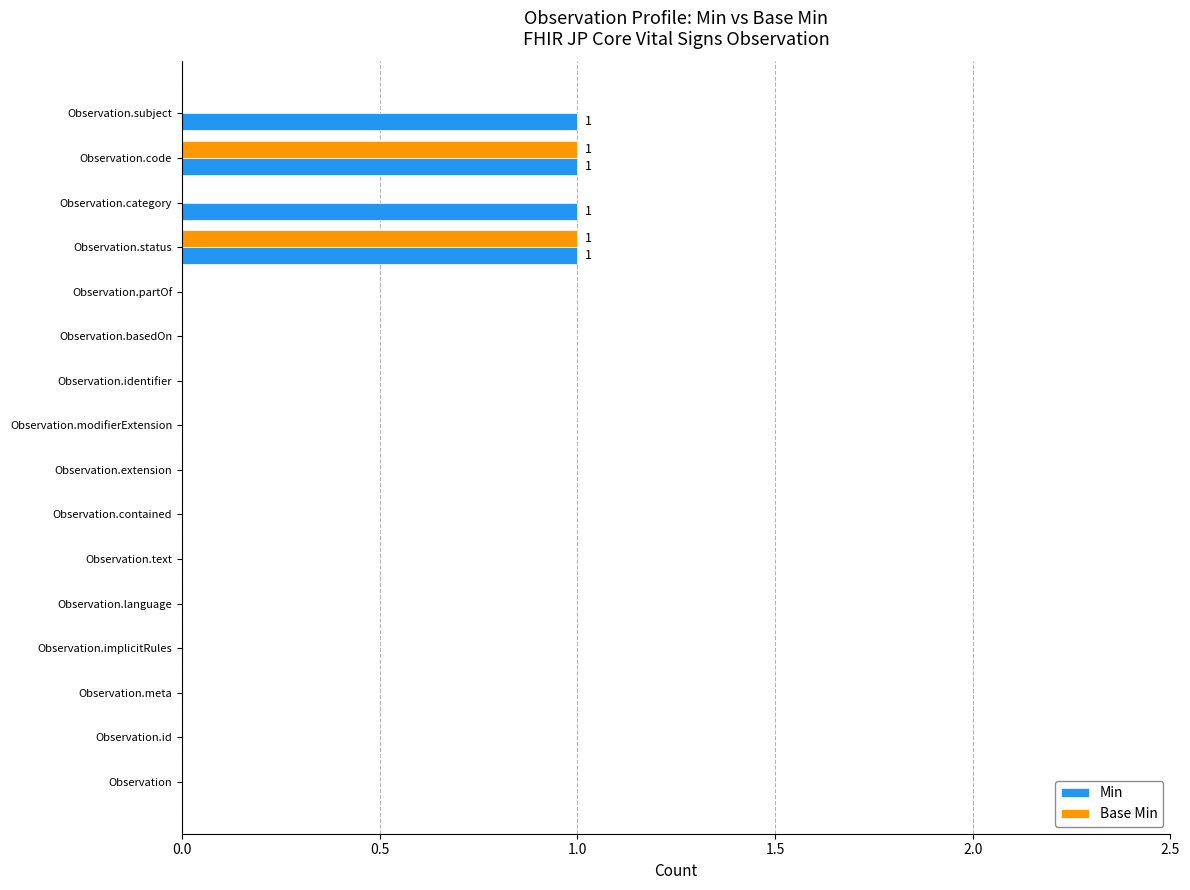

True or false: Min has a value of -1 at Observation.modifierExtension.

False